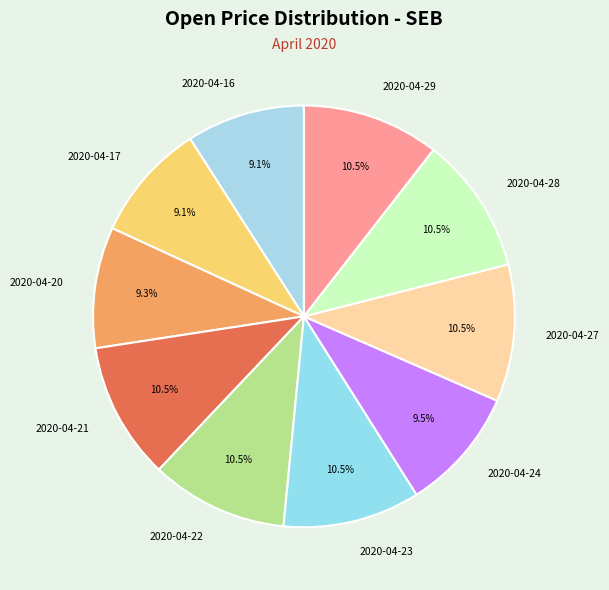

What portion of the pie excludes 2020-04-27?

89.5%